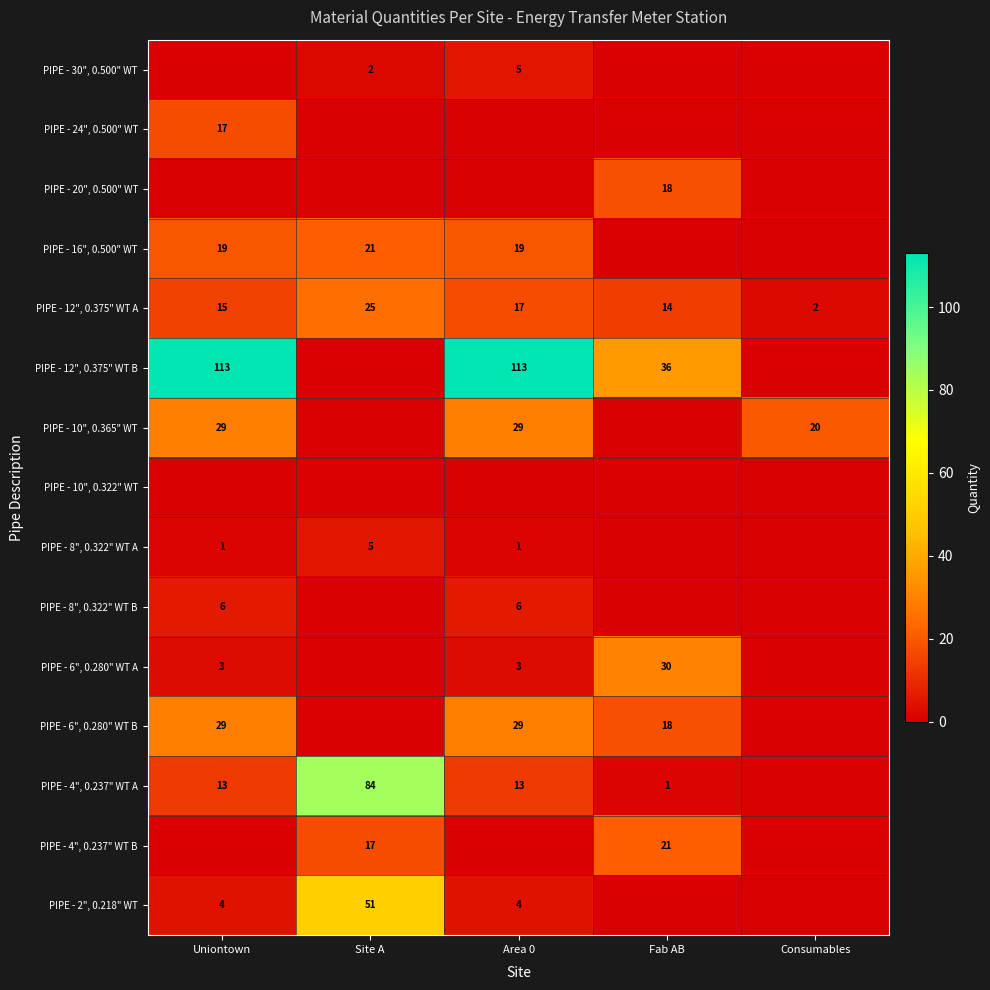

Which series has the widest spread of values?

PIPE - 12", 0.375" WT B